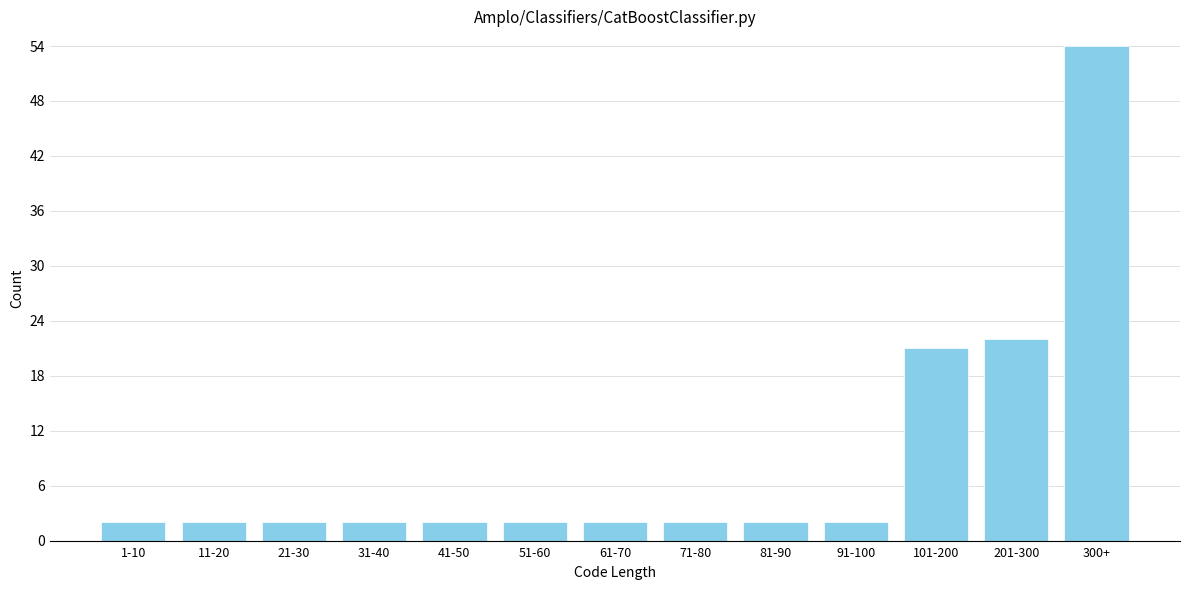

Reading left to right, what are all the values shown in this chart?

1-10=2	11-20=2	21-30=2	31-40=2	41-50=2	51-60=2	61-70=2	71-80=2	81-90=2	91-100=2	101-200=21	201-300=22	300+=54